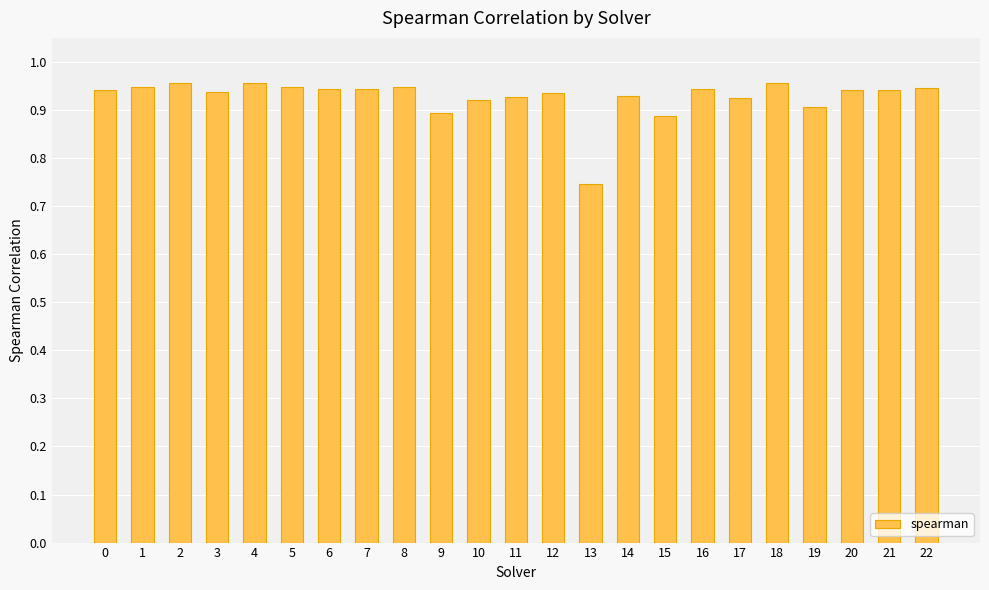

What is the sum of all values?

21.3